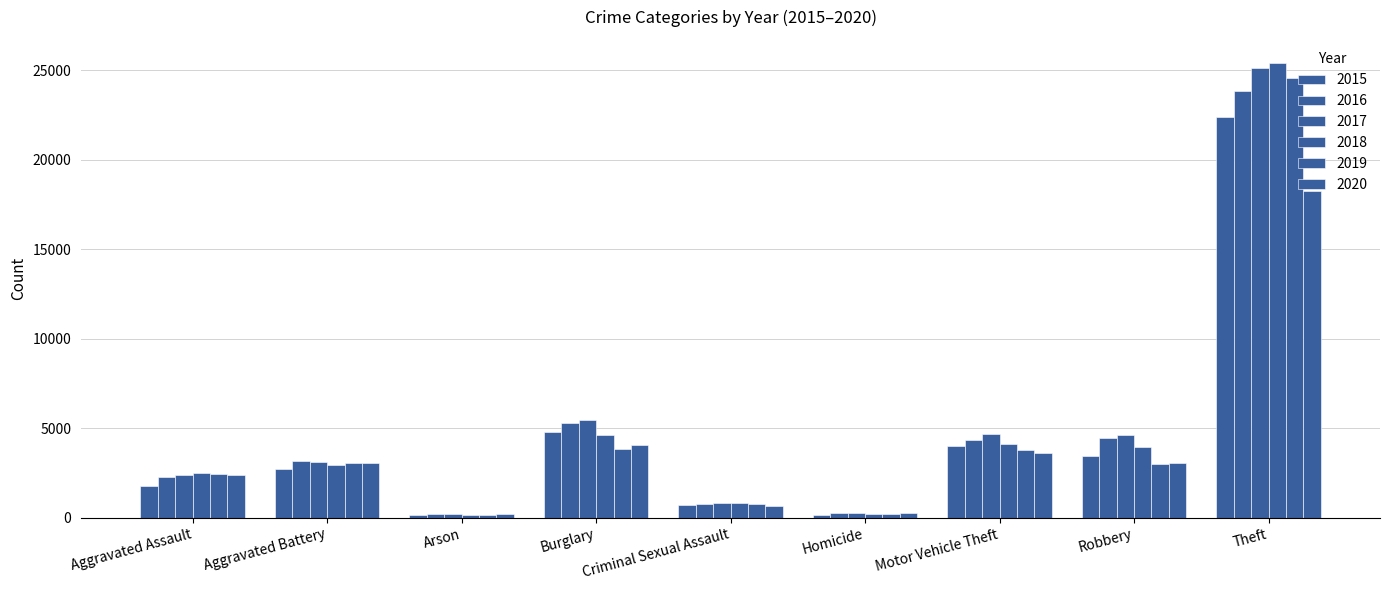

At which label does 2017 first exceed 3102?

Burglary